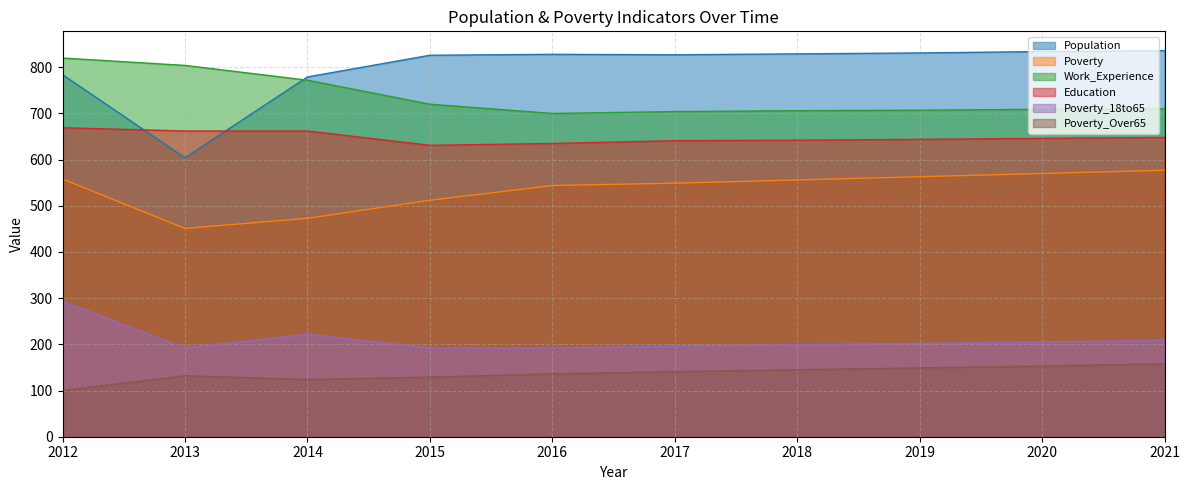

What is the difference between the Poverty_18to65 values at 2020 and 2016?

13